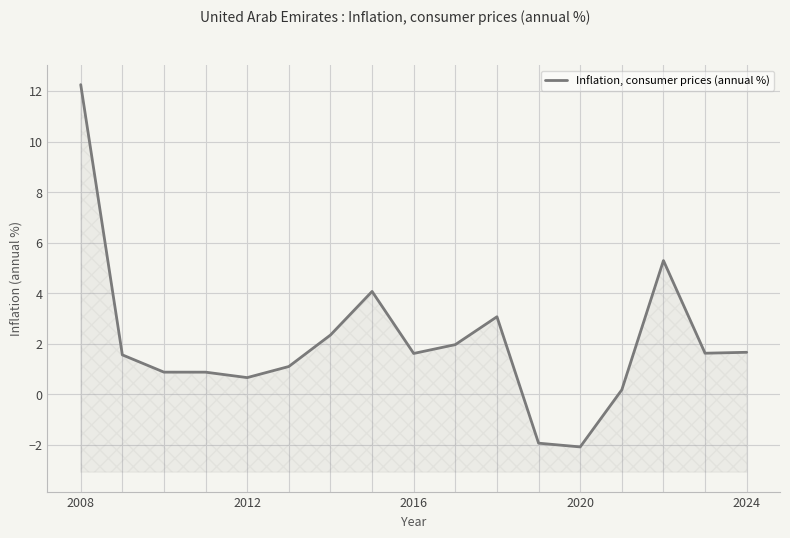

How many interior local valleys (lower than both neighbors) does the data have?

4